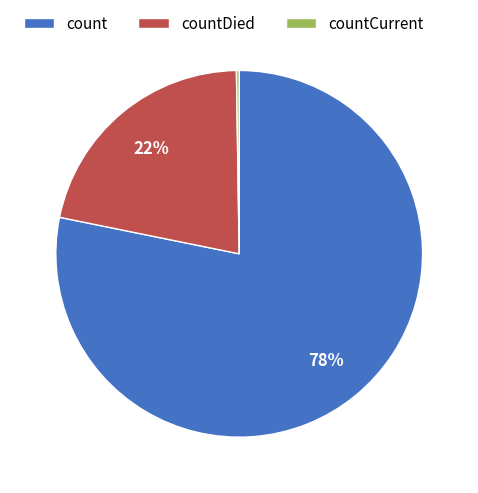

To the nearest percent, what portion does count represent?

78%